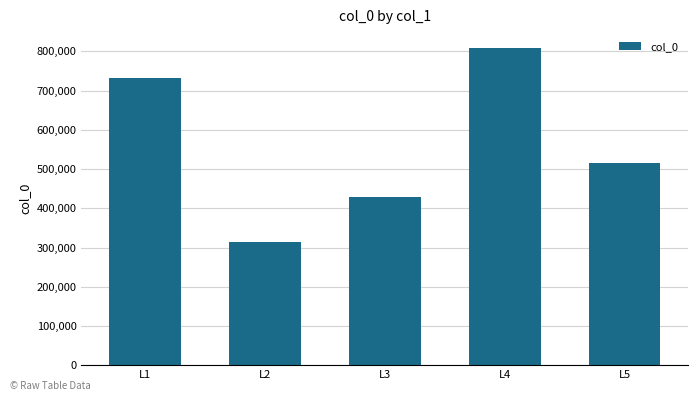

The chart shows a value of 515053 at L5. True or false?

True